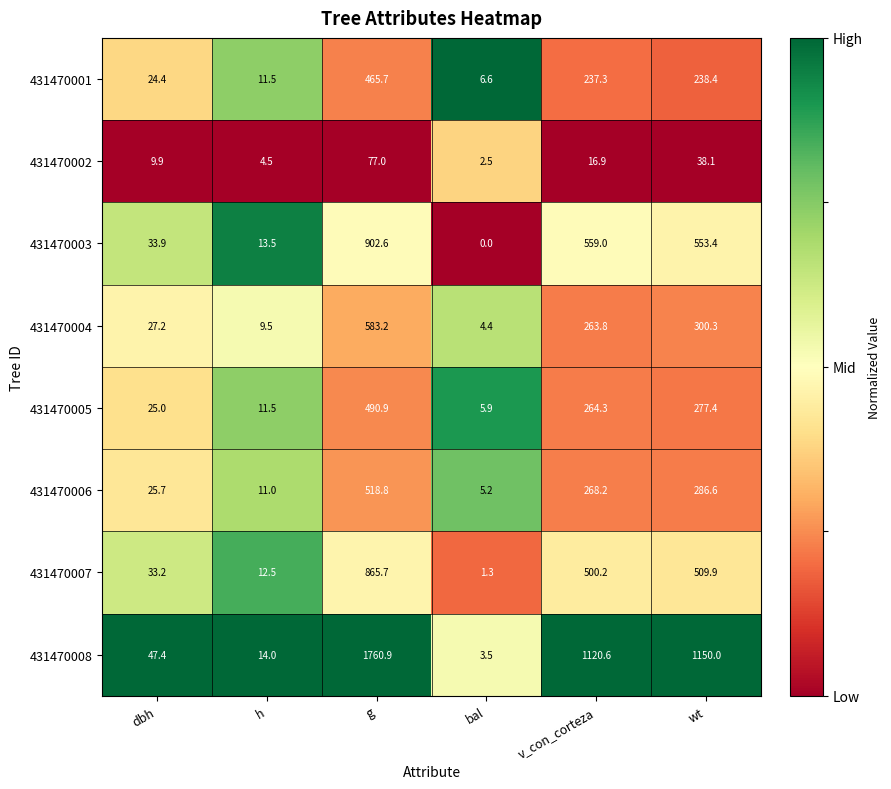

The 431470004 series shows 583.2 at g. True or false?

True